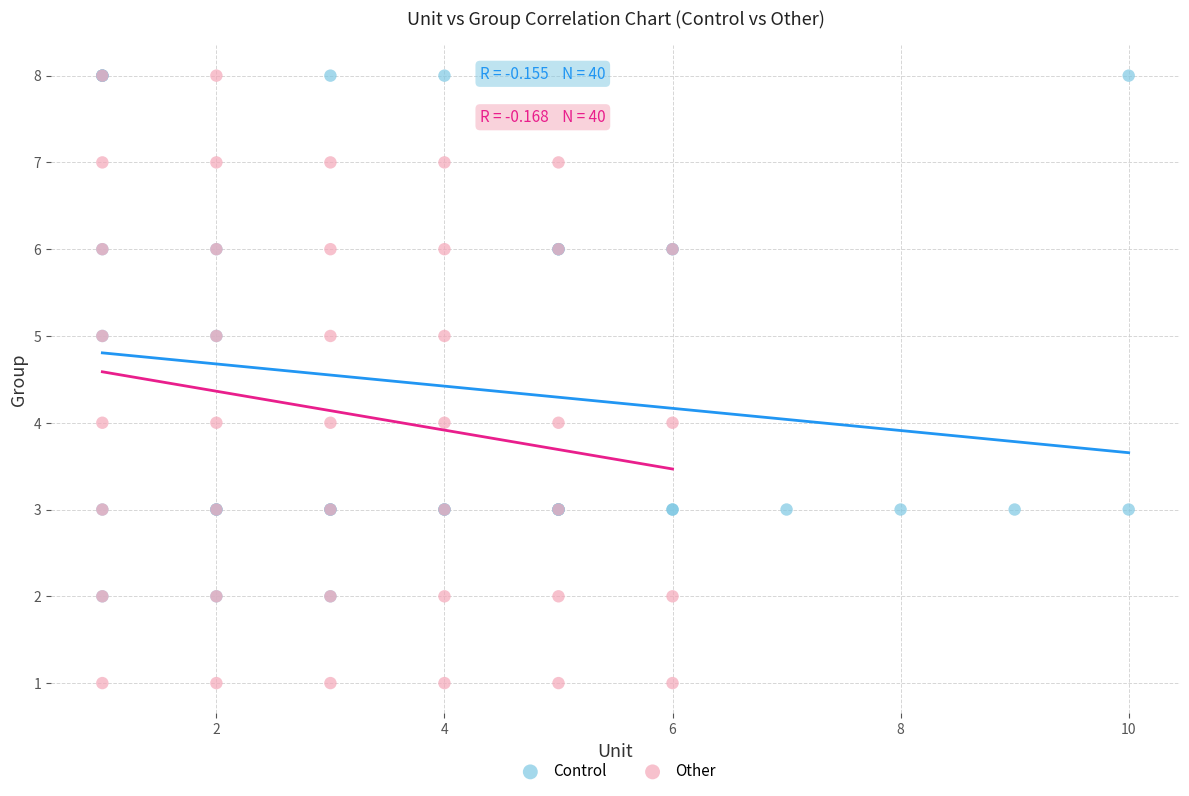

Which series has the largest Y range (max minus min)?

Other